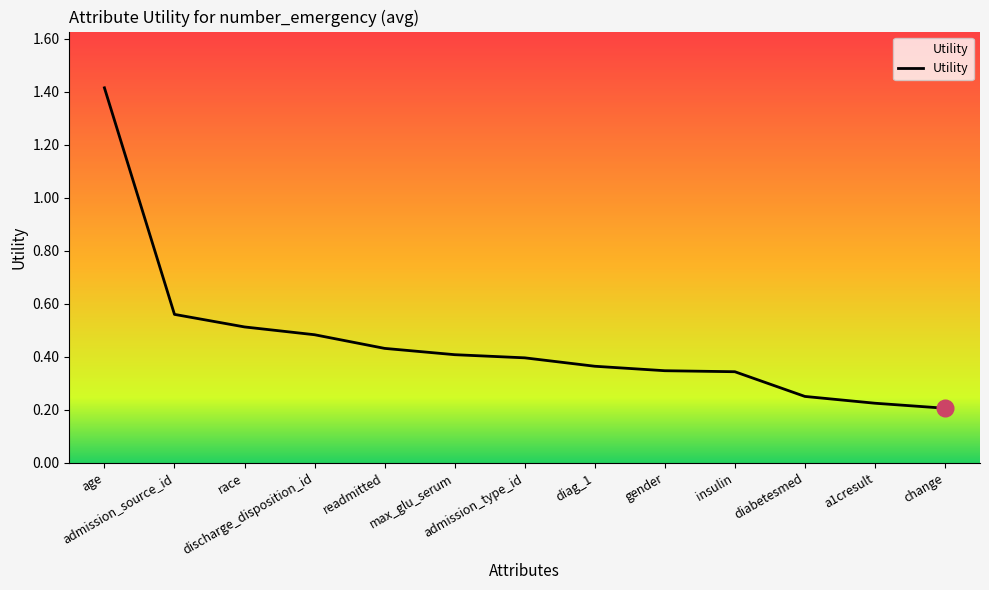

What is the maximum value shown in the chart?

1.4